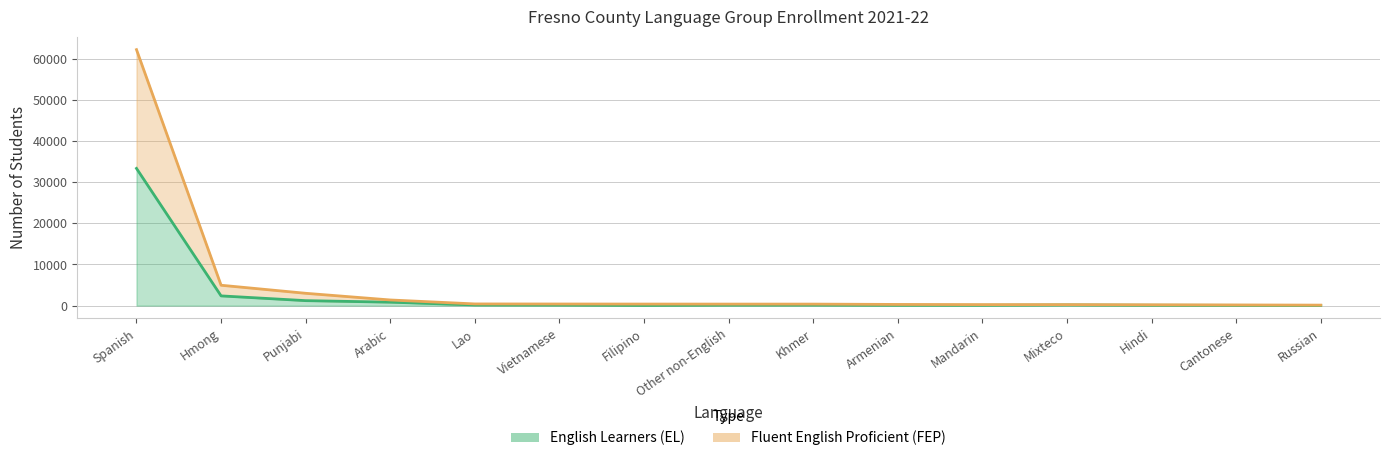

What is the difference between the English Learners (EL) values at Armenian and Hmong?

2272